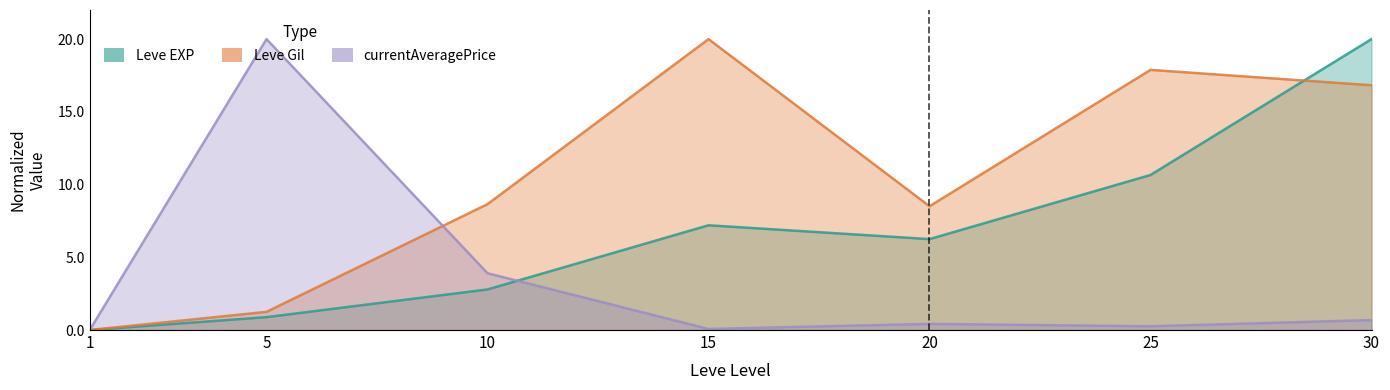

What is the difference between the highest and lowest values at 20?

8.1